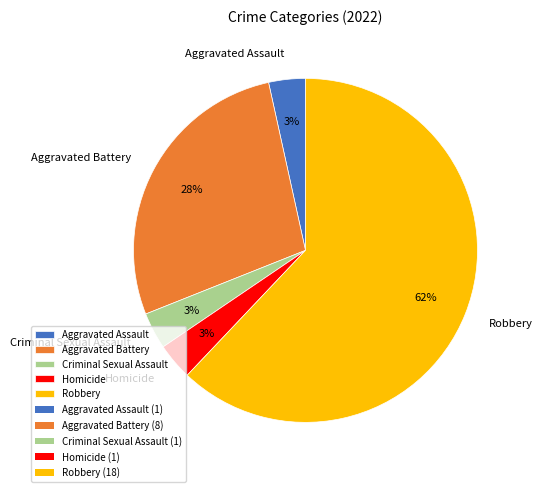

To the nearest percent, what portion does Criminal Sexual Assault represent?

3%